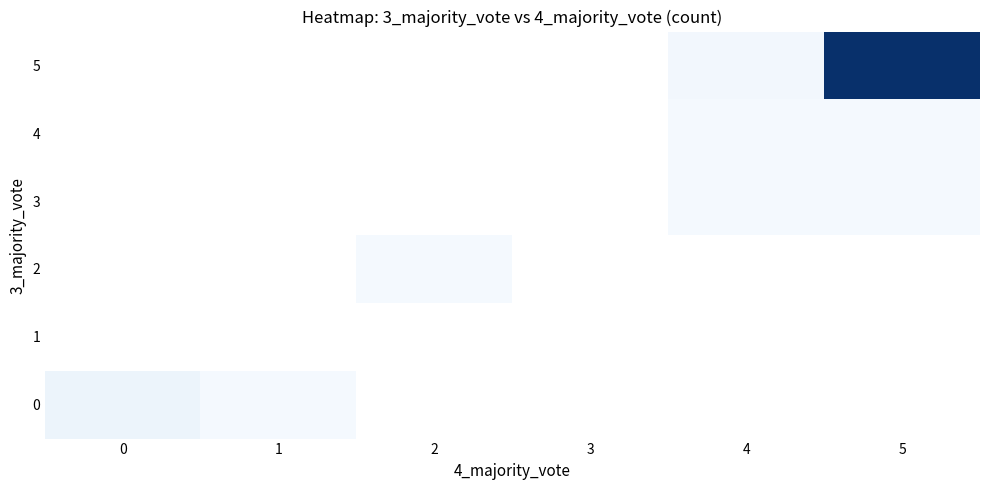

At how many categories does at least one series exceed 13?

1